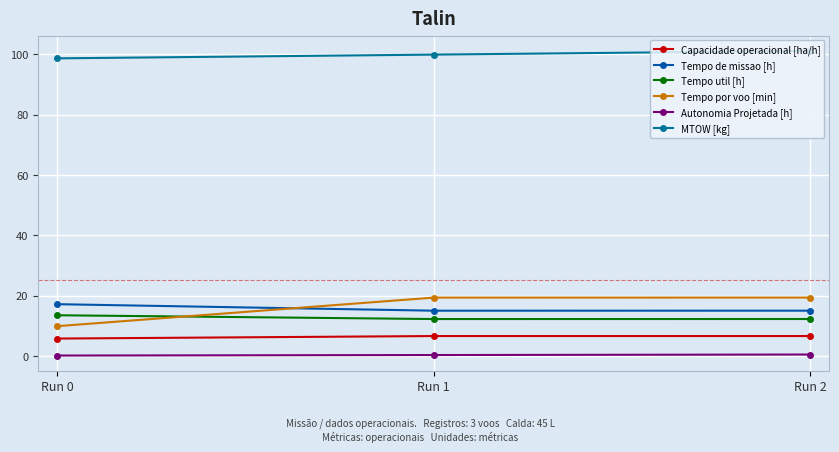

Rank the categories by Tempo util [h] value from highest to lowest.

Run 0, Run 2, Run 1